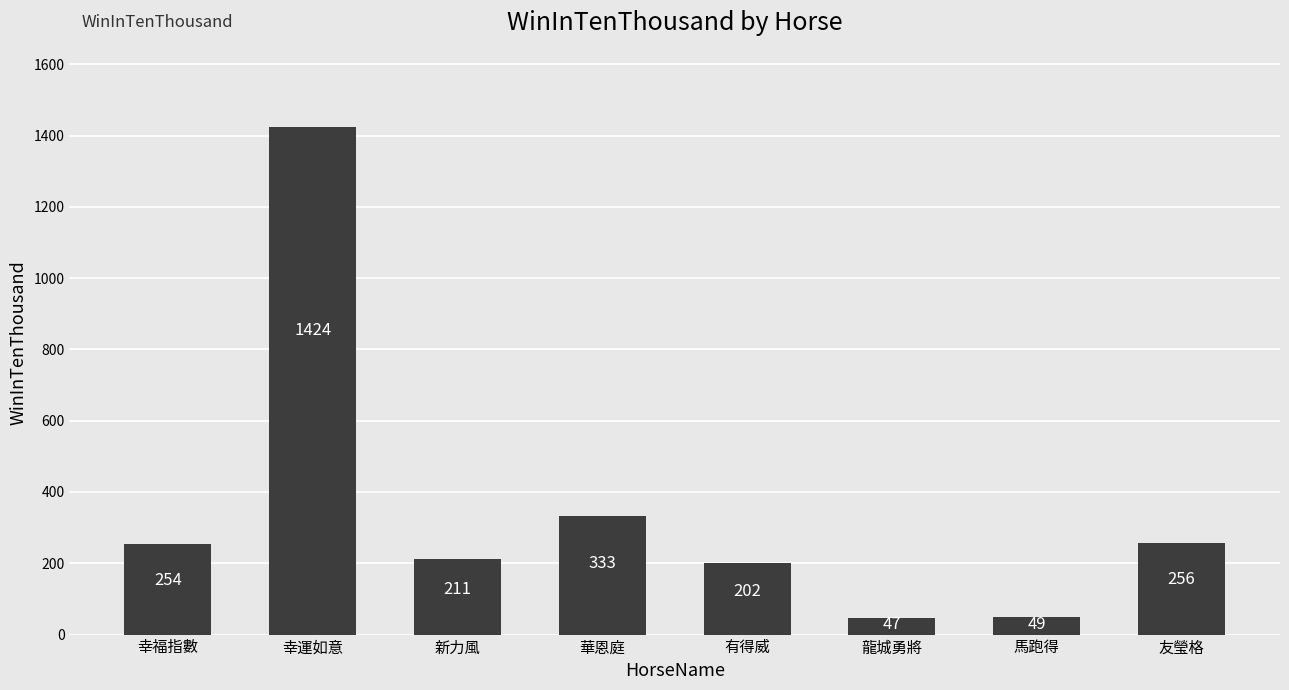

What is the value of the 8th bar from the left?

256